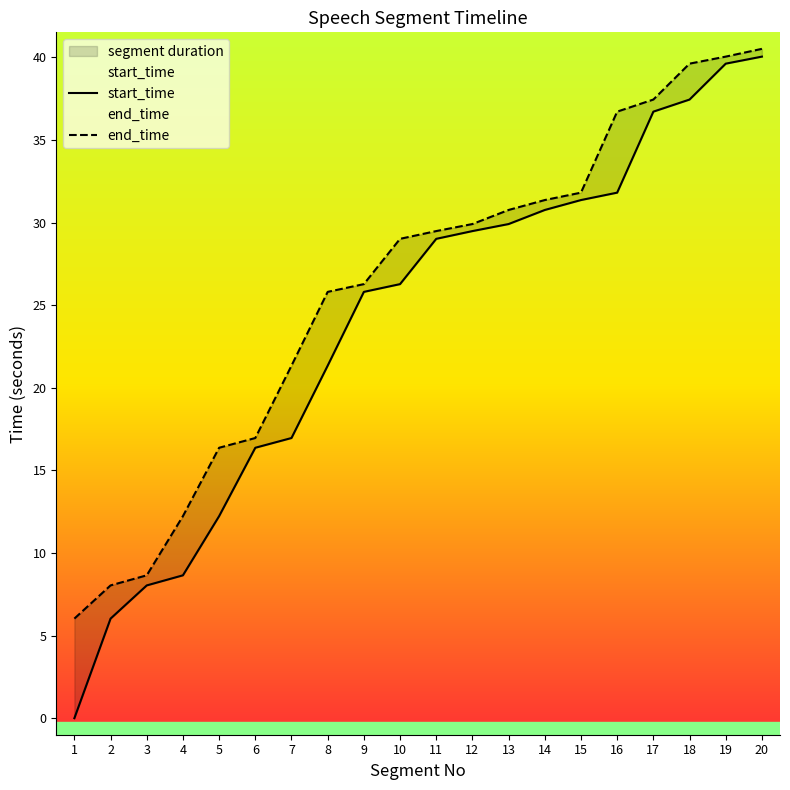

Which series has the largest total across all categories?

end_time